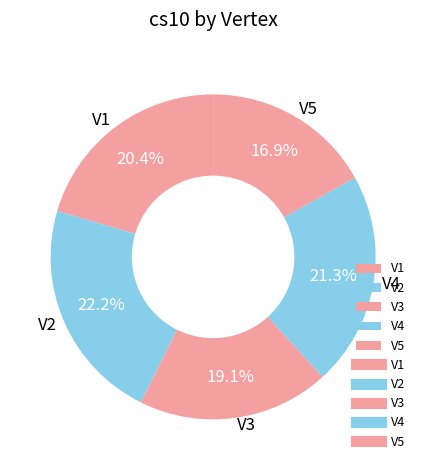

How many slices are in this pie chart?

5